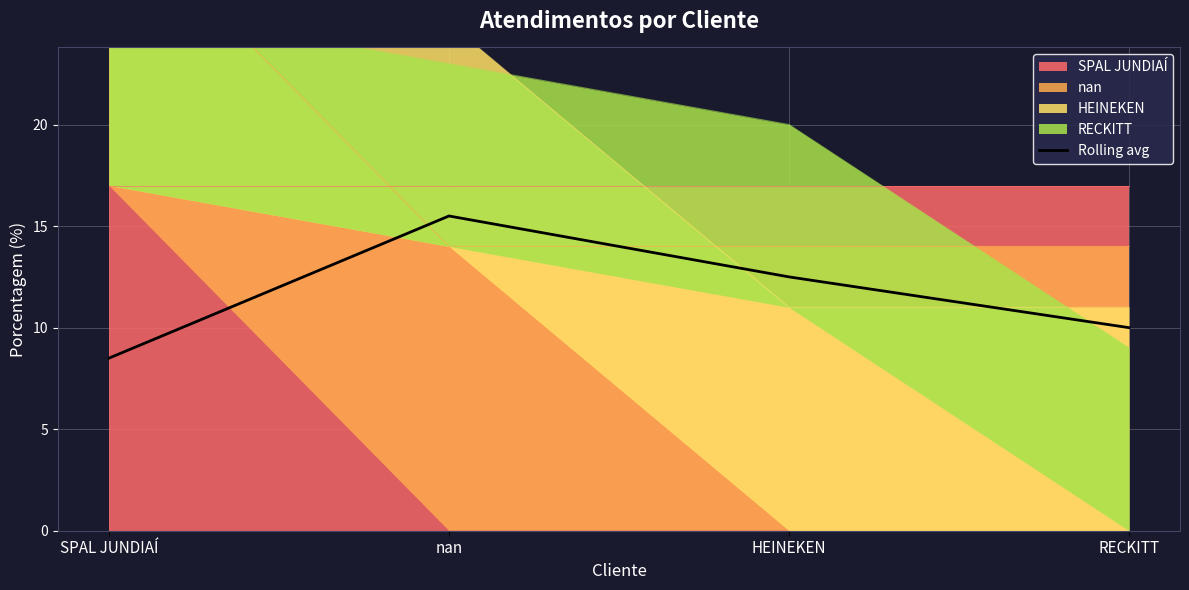

The chart shows a value of 15.5 at nan. True or false?

True